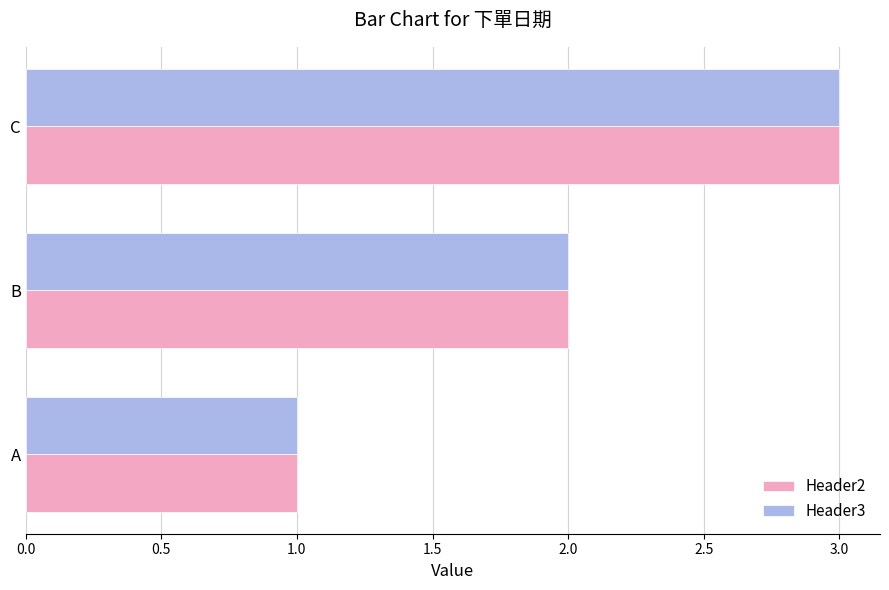

At which category does the chart reach its minimum across all series?

A